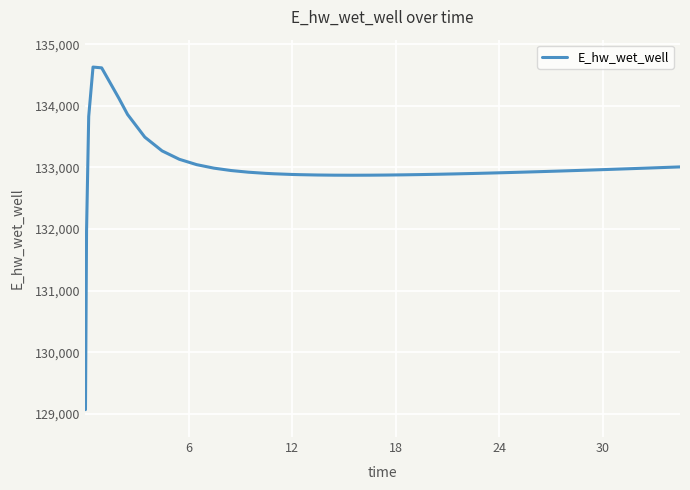

What is the smallest value displayed?

129070.3